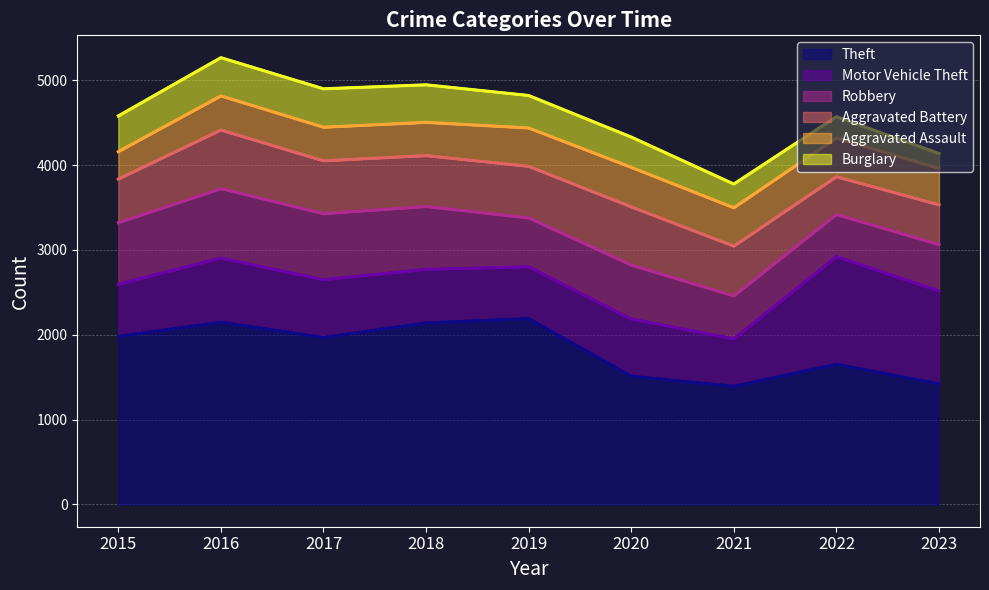

At which category is the sum across all series the highest?

2016